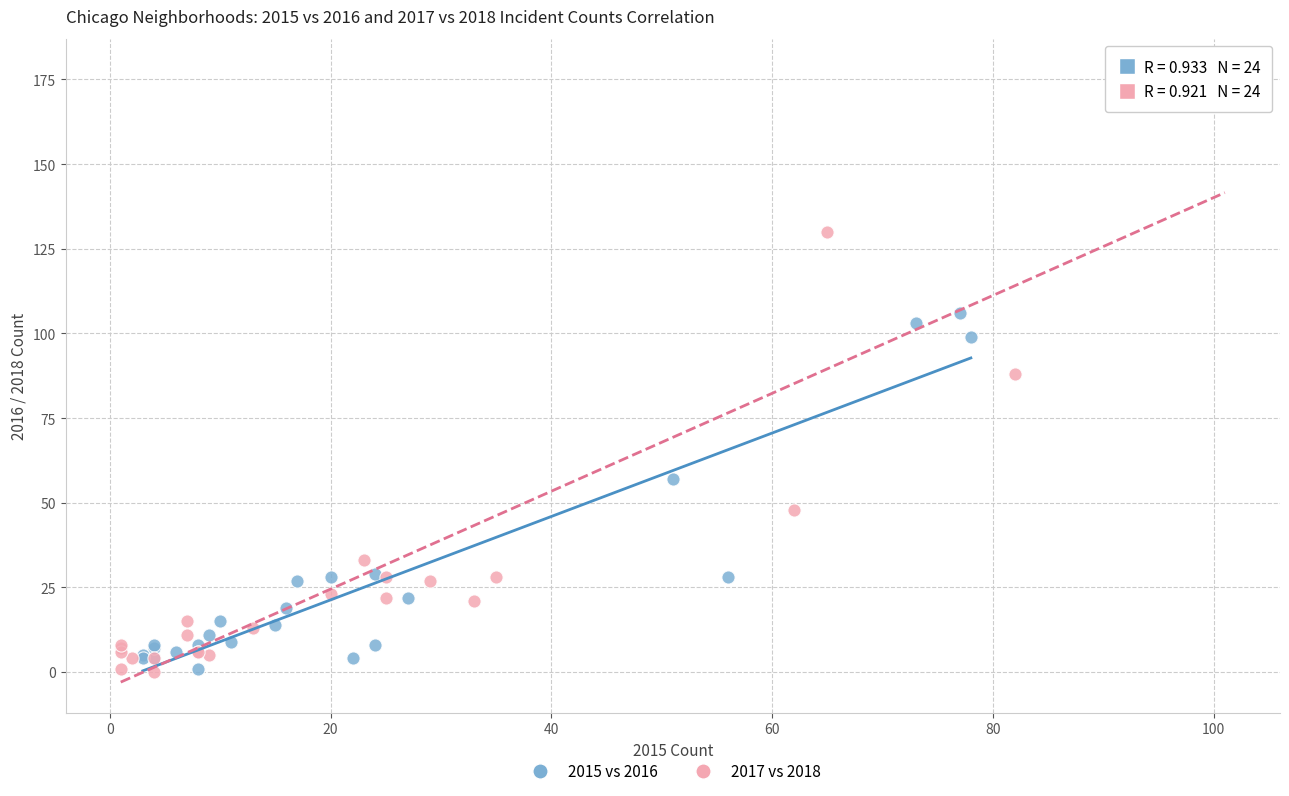

Which series reaches the maximum Y coordinate?

2017 vs 2018